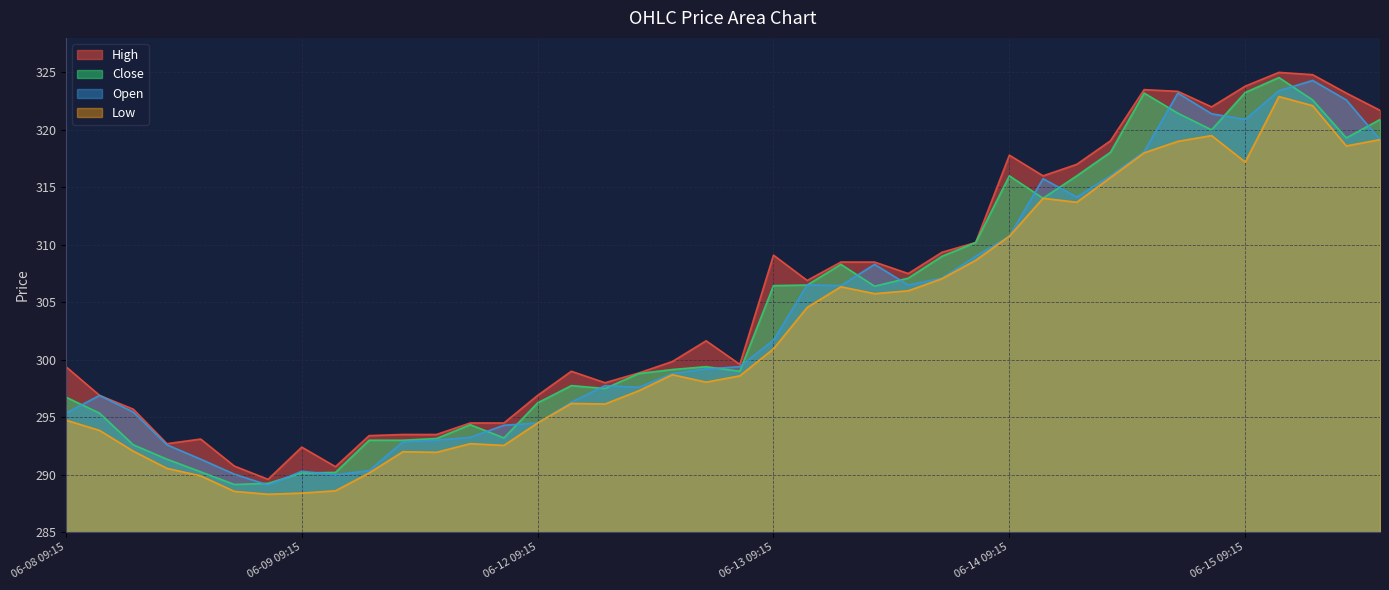

At which label does Low reach its minimum?

06-08 15:15